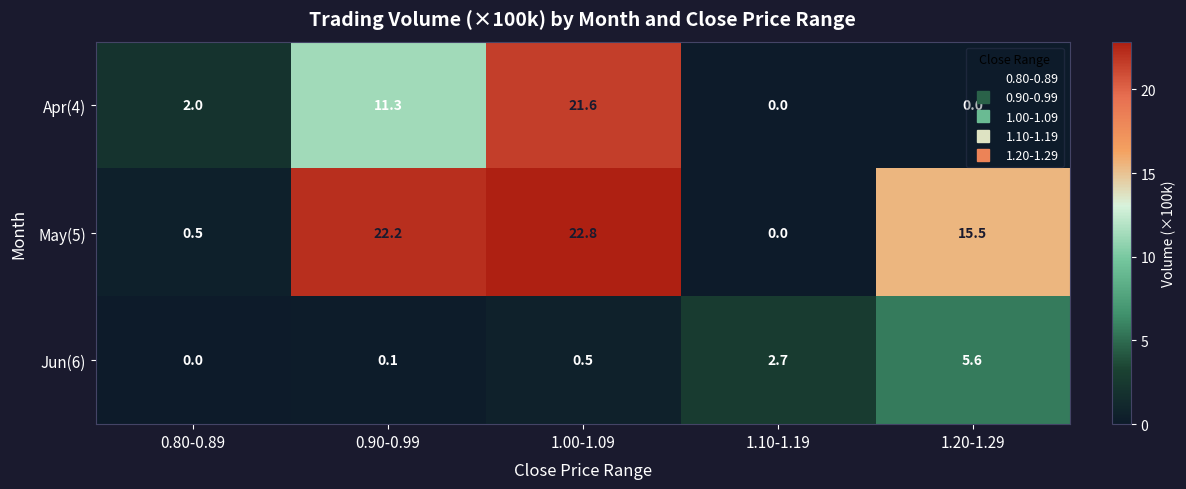

At which category does the chart reach its peak across all series?

1.00-1.09